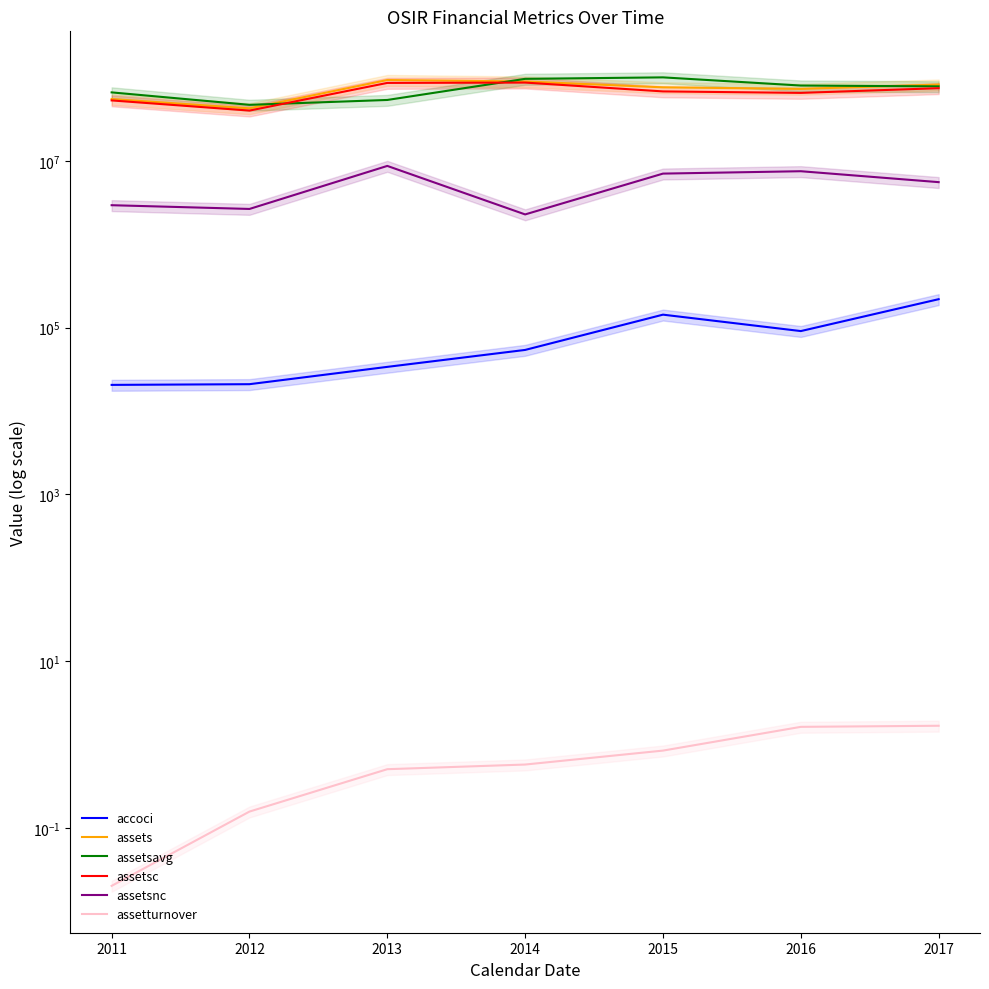

The assetsnc series shows 2935801.2 at 2011. True or false?

True